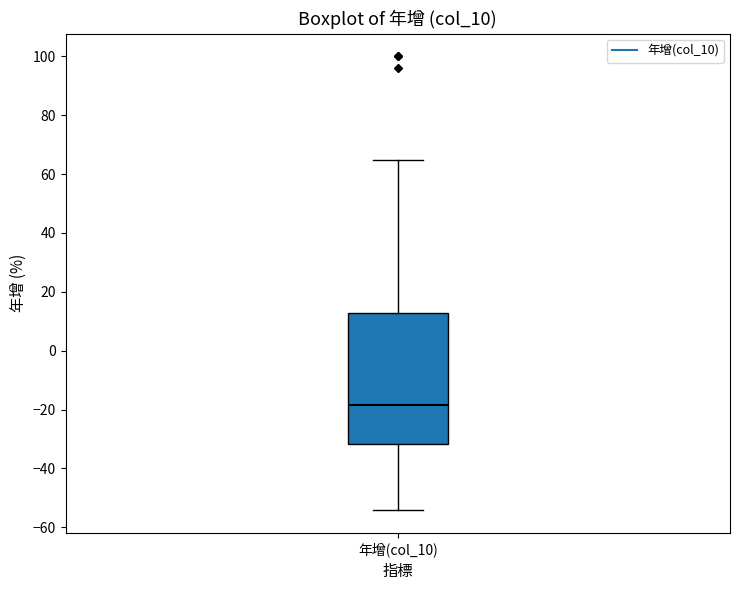

Where does the lower whisker of the box for 年增(col_10) end on the y-axis? The values are not printed on the chart, so give them approximately, as read against the axis.

-54